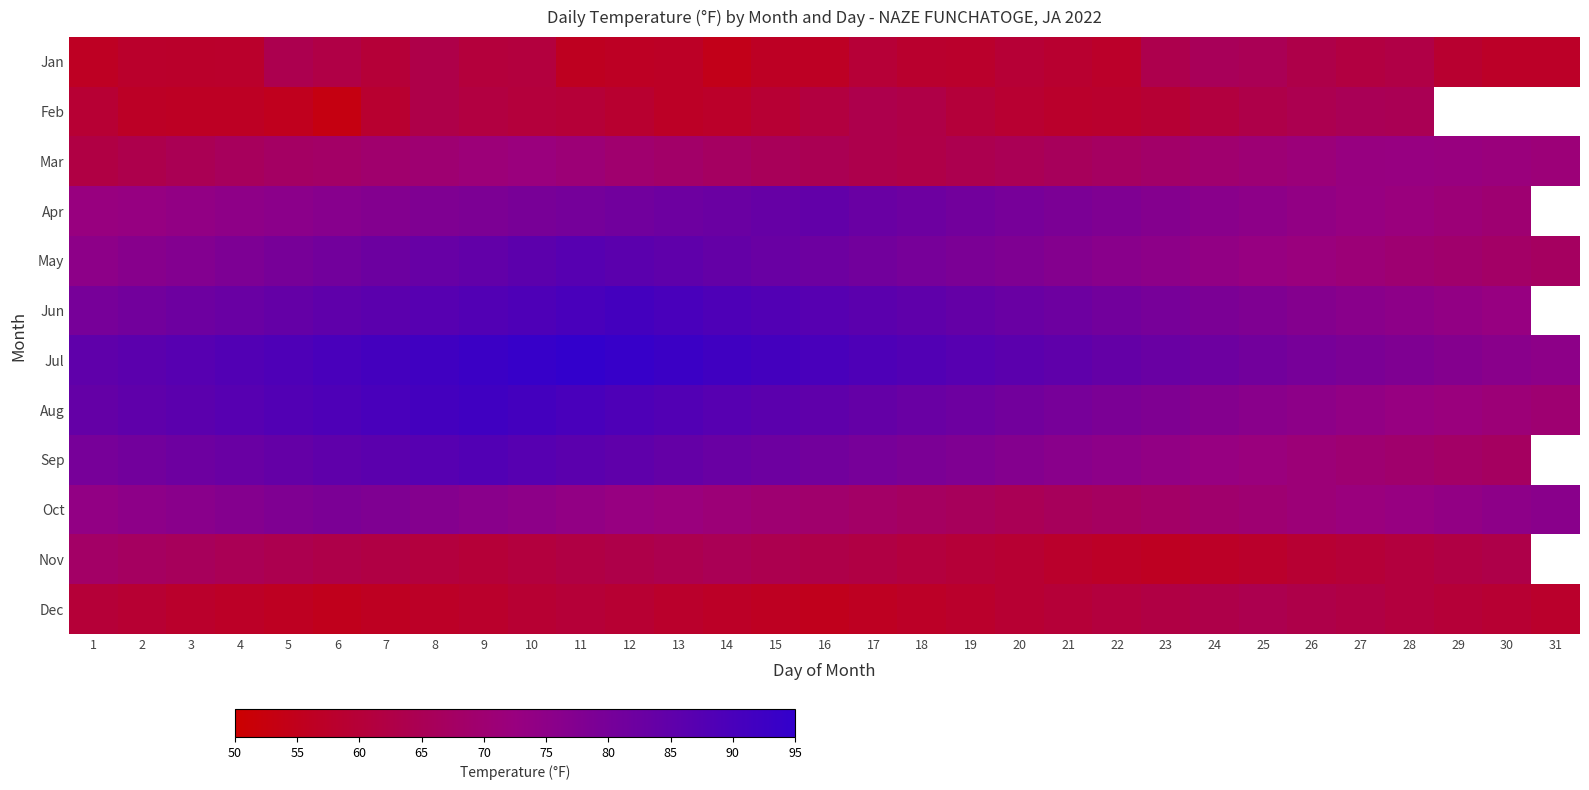

At 7, list the series in order from smallest to largest.

Dec, Feb, Jan, Nov, Mar, Apr, Oct, May, Jun, Sep, Aug, Jul